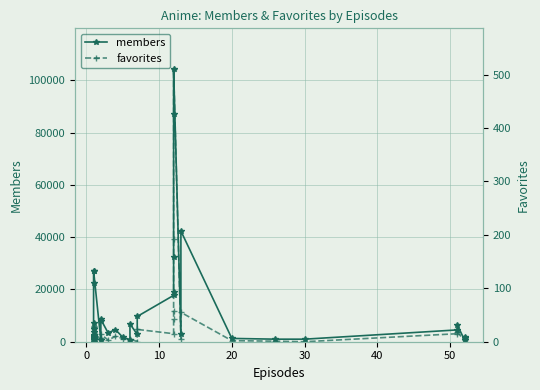

Is the value of favorites at 0 greater than the value of members at 40?

No